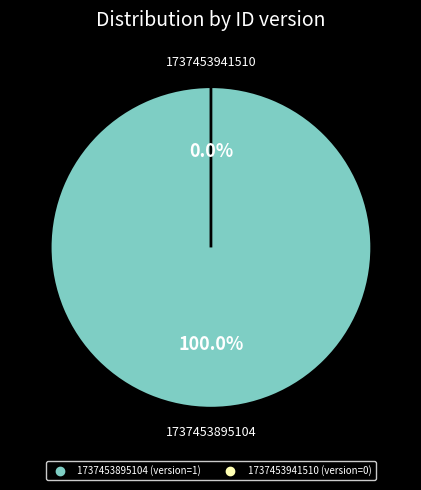

Is there any slice that represents more than half of the pie?

Yes